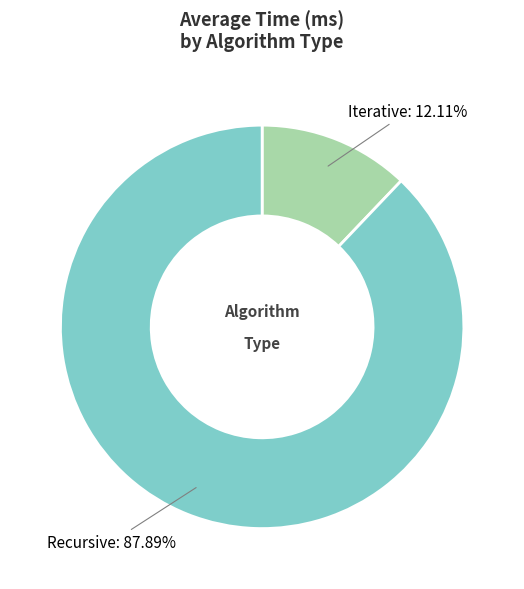

Does any single category account for the majority?

Yes